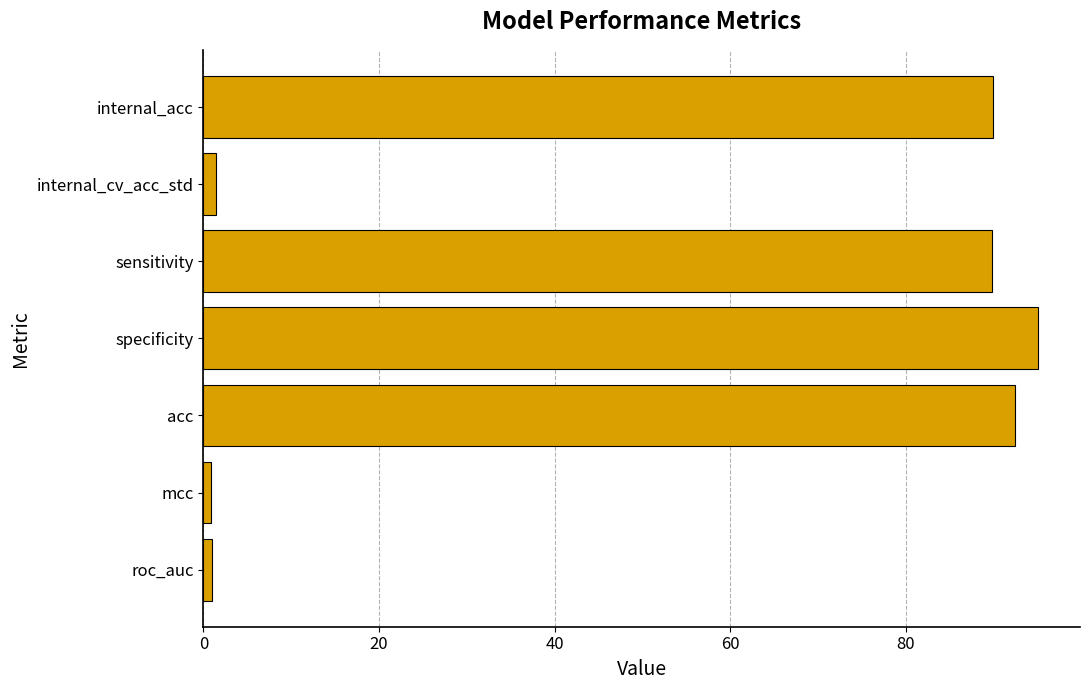

What is the sum of all values?

370.3